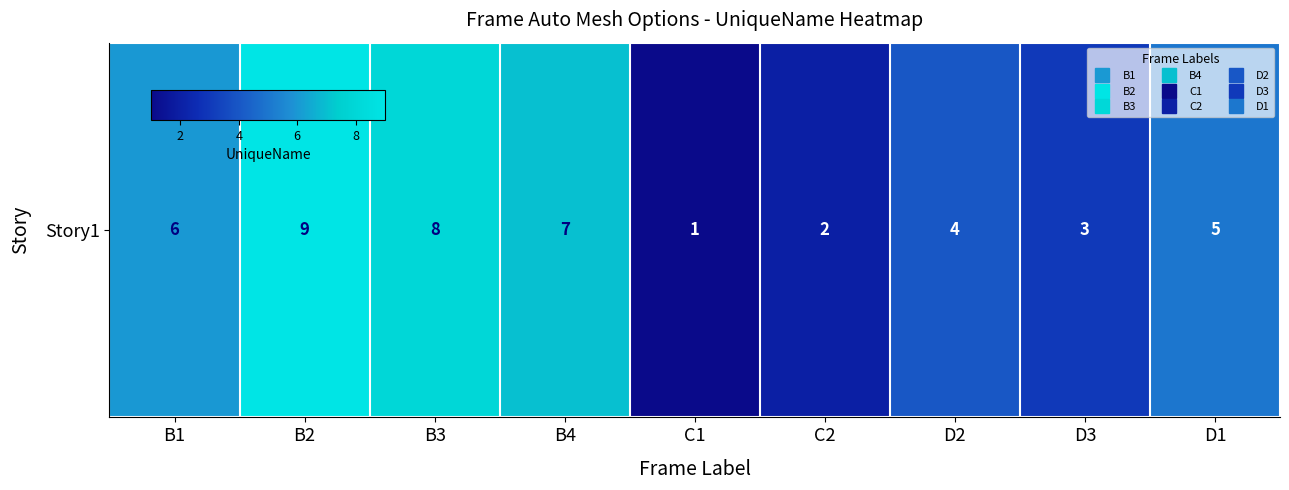

What is the change in value from B4 to D3?

-4